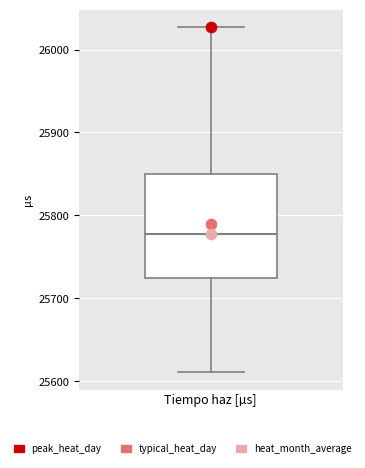

Where does the lower whisker of the box for Tiempo haz [µs] end on the y-axis? The values are not printed on the chart, so give them approximately, as read against the axis.

25610